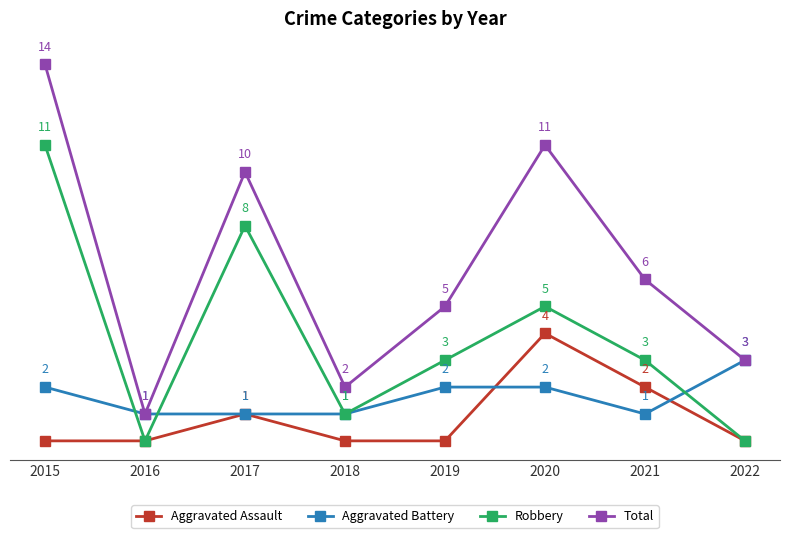

True or false: Aggravated Battery has more than 2 points higher than both neighbors.

False